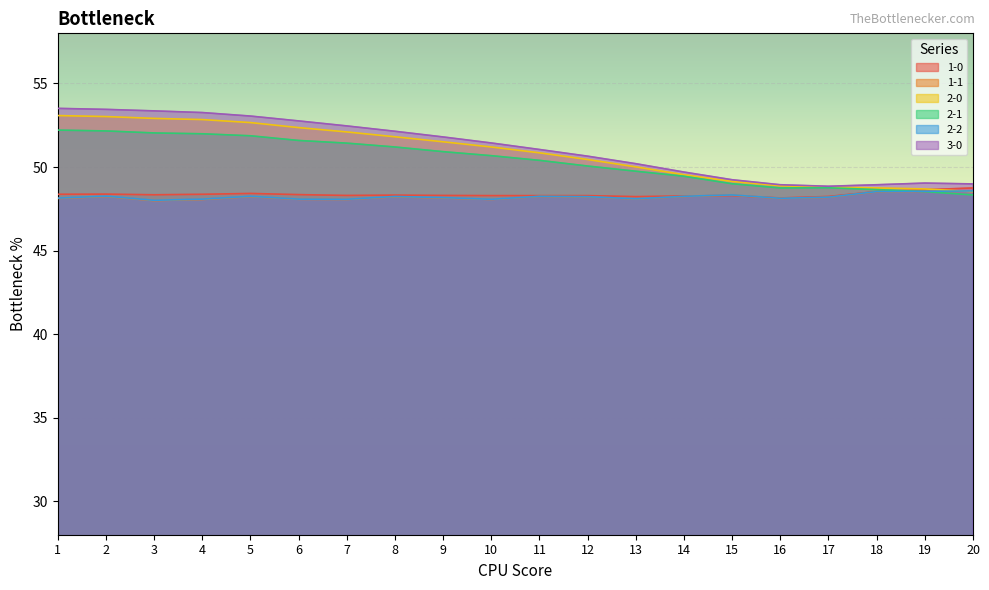

Which label corresponds to the smallest value in the chart?

3